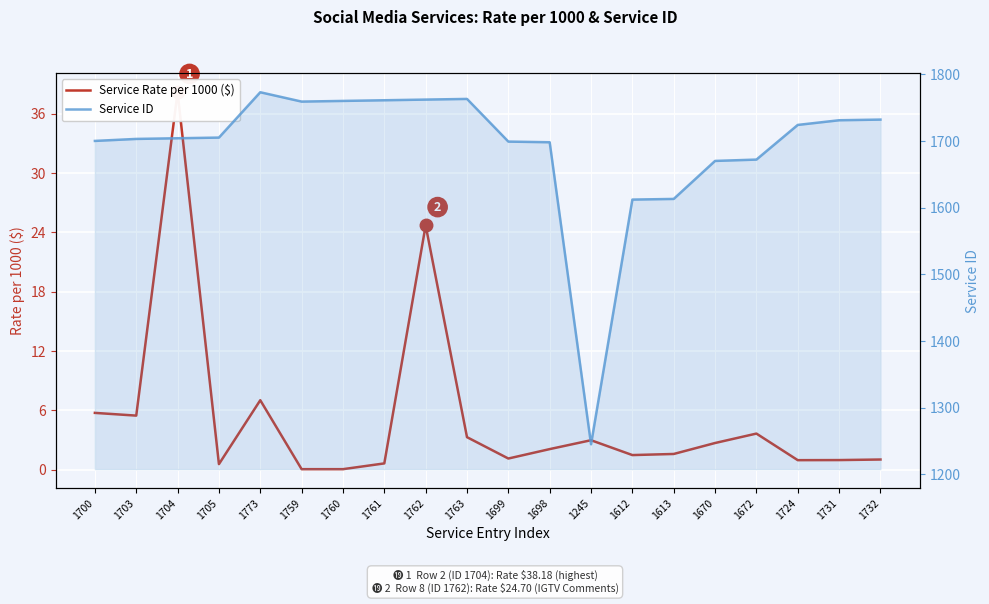

At which label does Service ID reach its peak?

1773